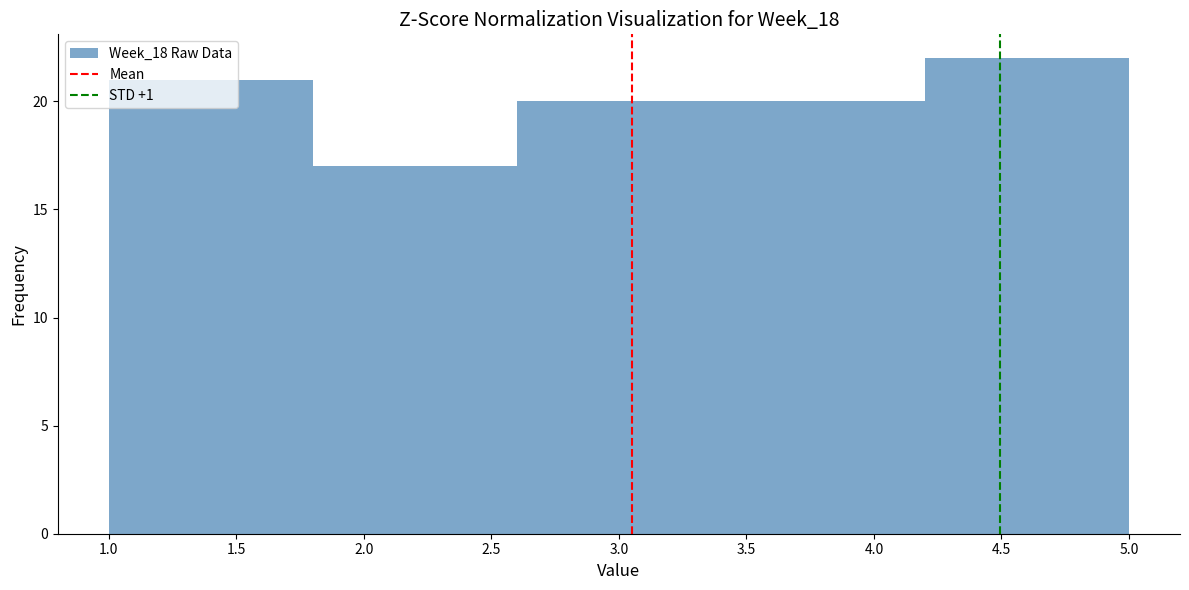

Over which range of the x-axis is the bar tallest?

4.2 to 5.0